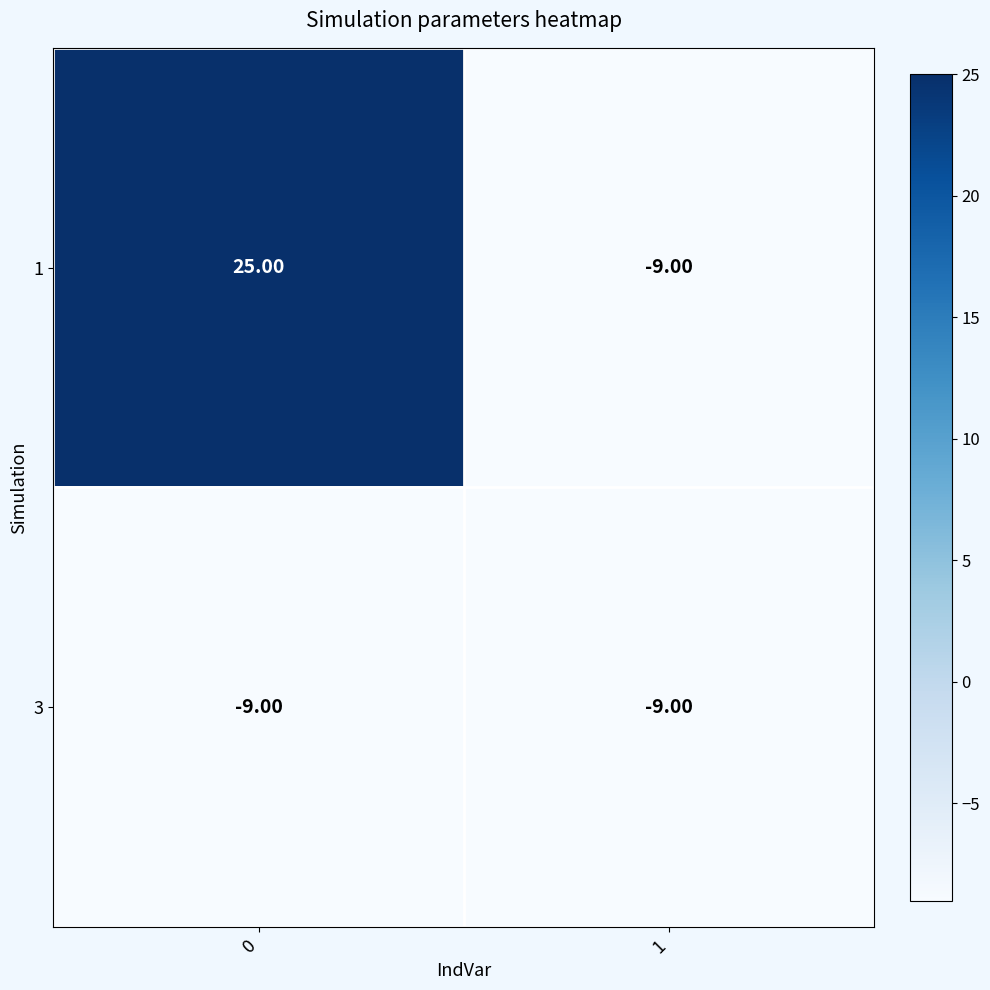

What is the total value across all series at 0?

16